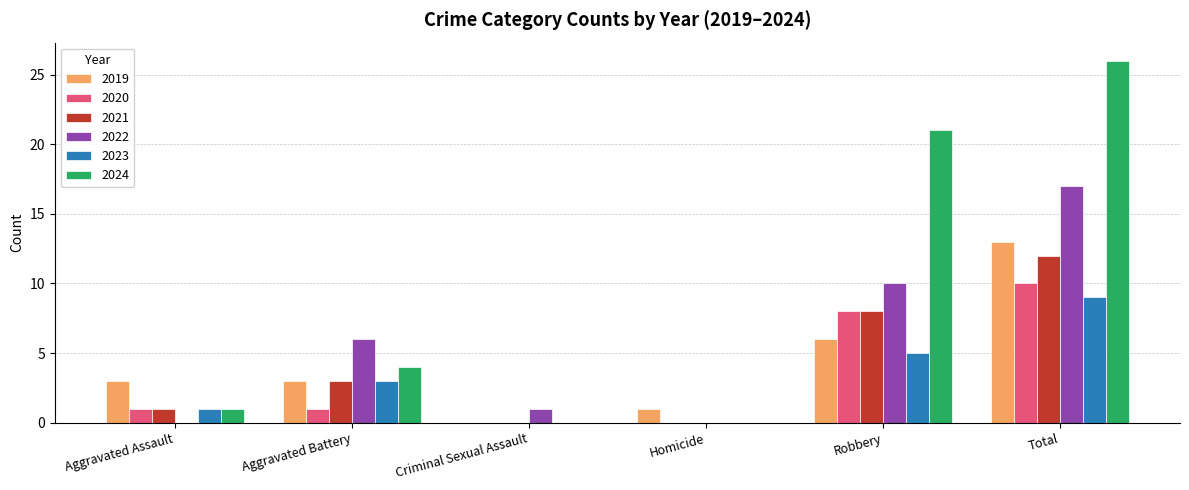

What are all the series names shown in the legend?

2019, 2020, 2021, 2022, 2023, 2024